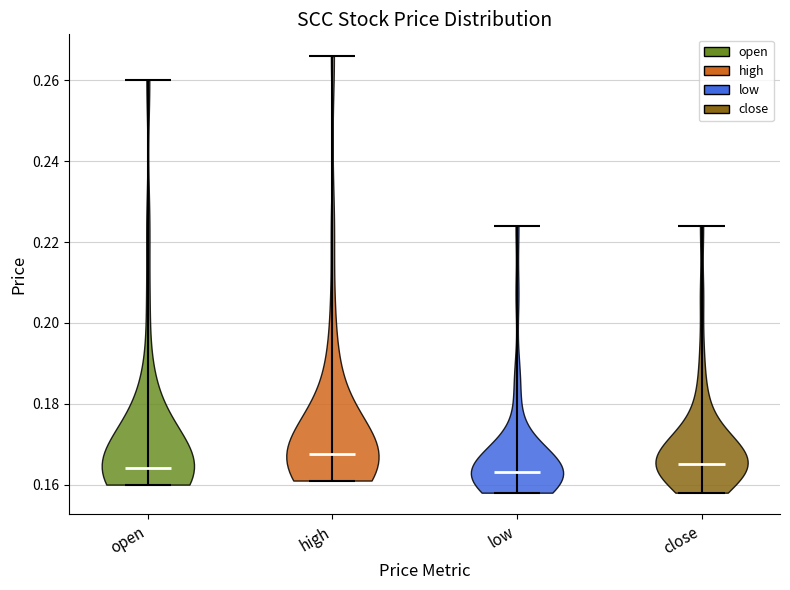

Reading left to right, read every violin against the y-axis: where its median line is, and the lowest and highest points it reaches. The values are not printed on the chart, so give them approximately, as read against the axis.

open: median line 0.164, lowest point 0.160, highest point 0.260
high: median line 0.168, lowest point 0.162, highest point 0.266
low: median line 0.164, lowest point 0.158, highest point 0.224
close: median line 0.166, lowest point 0.158, highest point 0.224